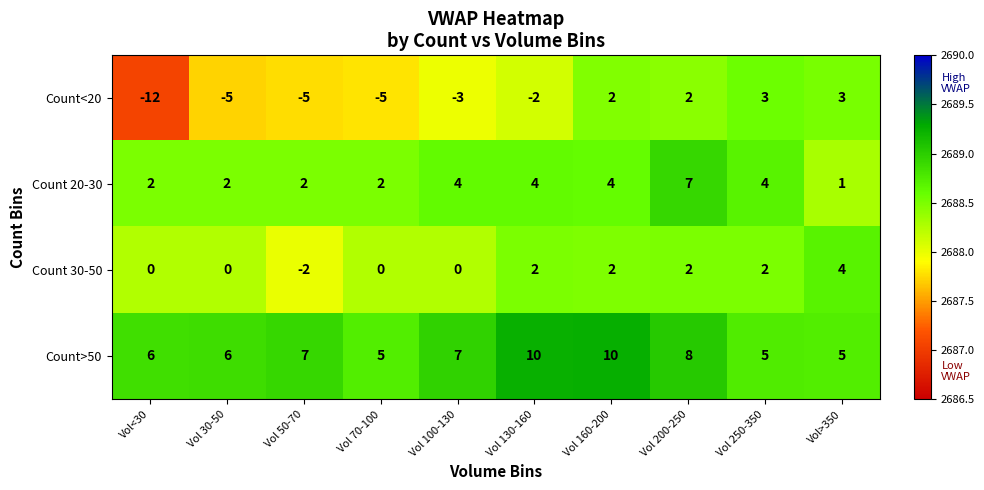

What is the total value across all series at Vol 130-160?

10754.5